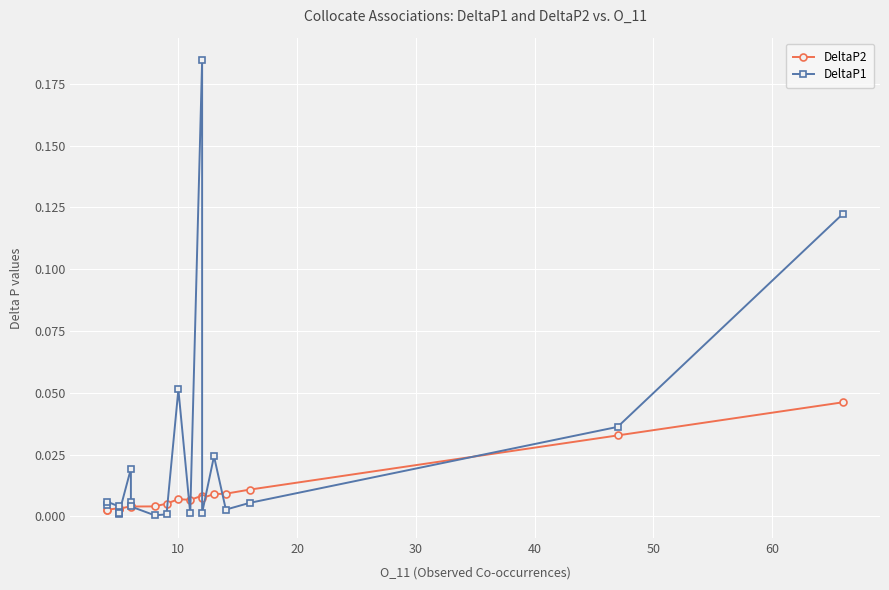

How many intersections are there between DeltaP1 and DeltaP2?

10